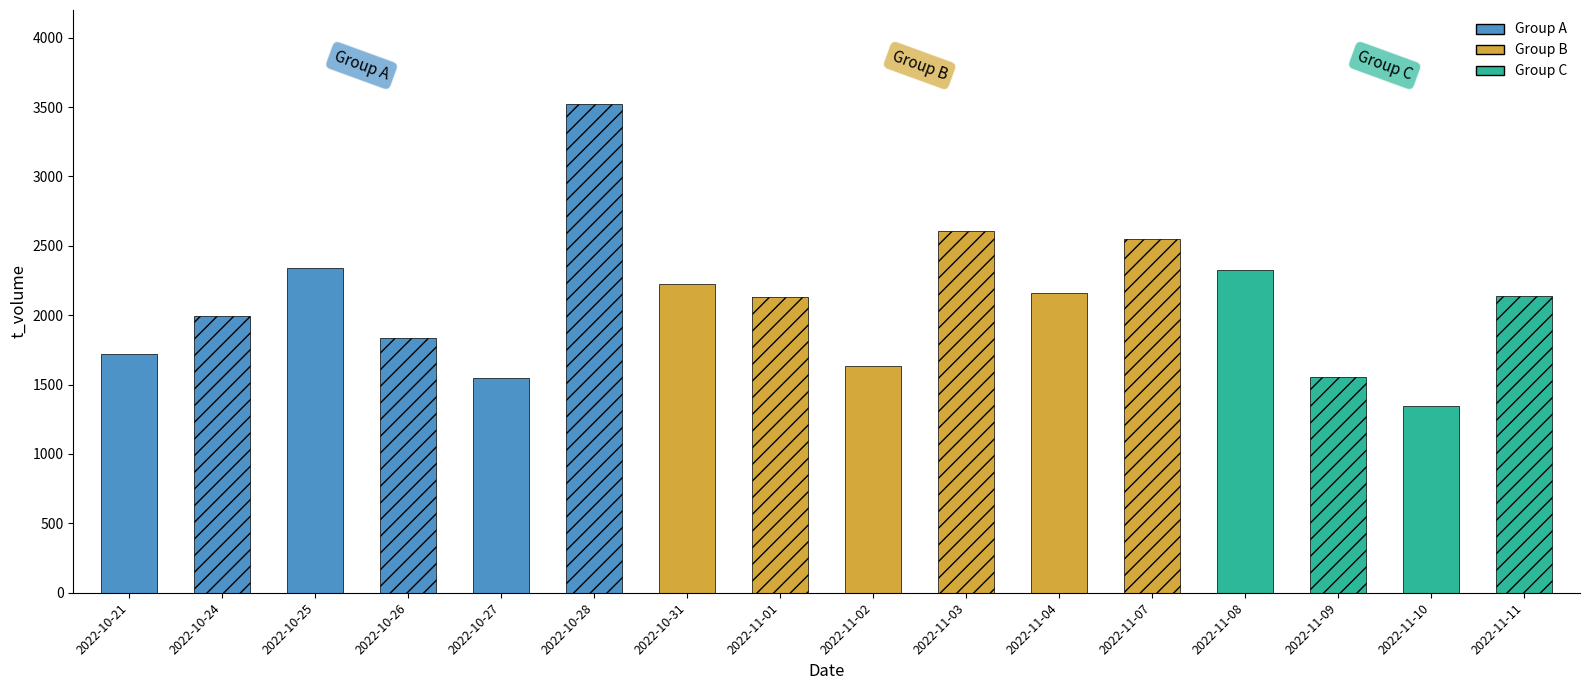

How many distinct data groups are displayed?

3